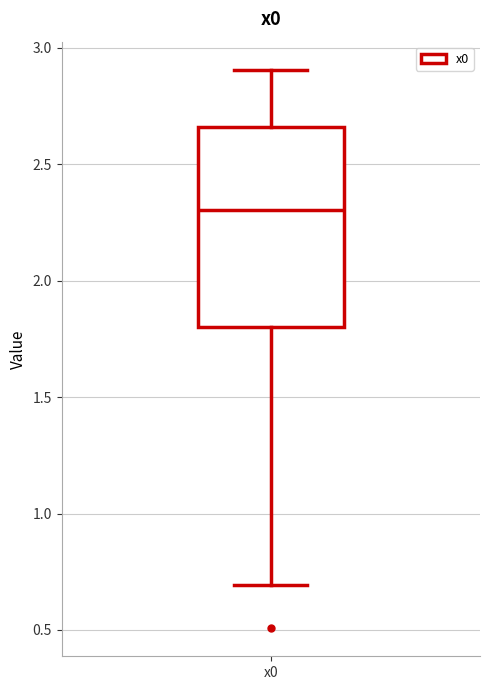

Transcribe this box plot: give where the median line is, the range the box spans, and where the two whiskers end, as read against the y-axis. The values are not printed on the chart, so give them approximately, as read against the axis.

median 2.30, box 1.80 to 2.65, whiskers 0.70 to 2.90